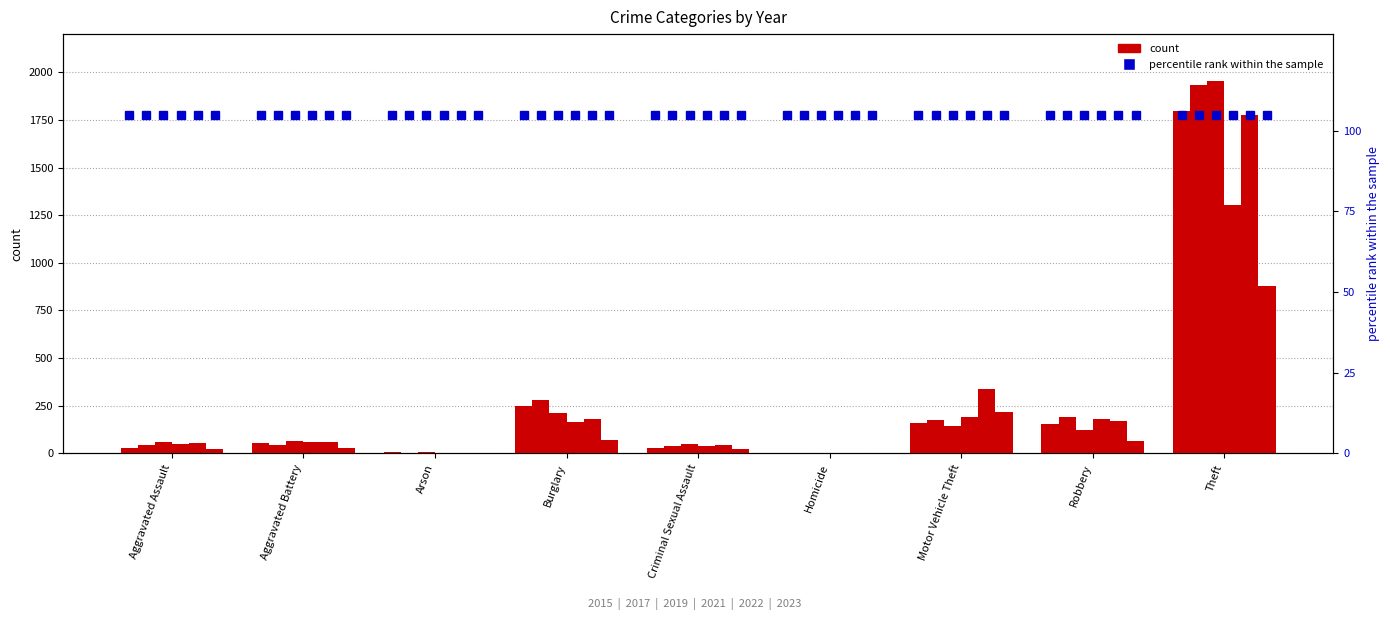

What is the value of the 2023 bar at the 5th from the left?

22